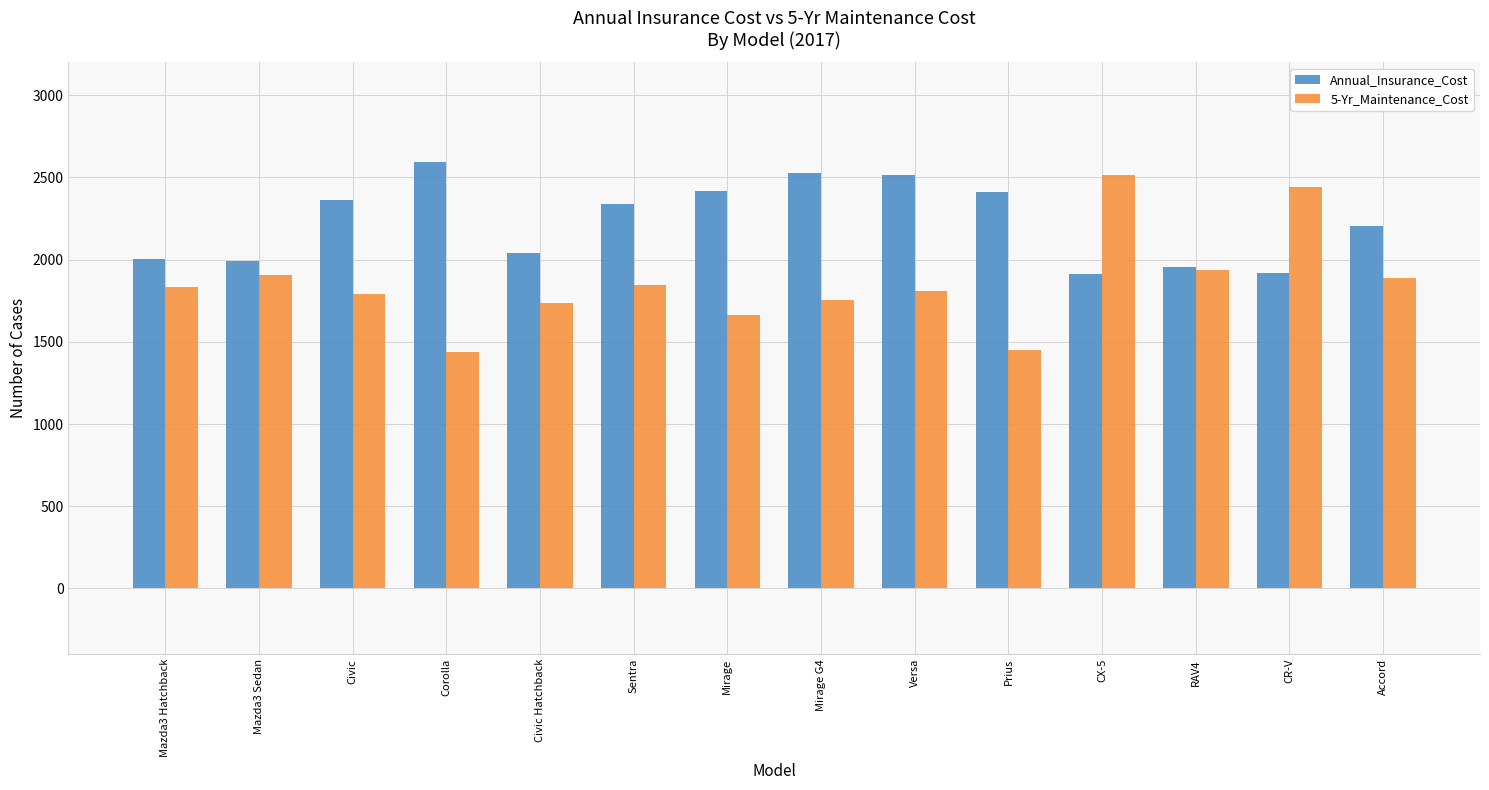

What is the difference between the maximum and minimum values in the 5-Yr_Maintenance_Cost series?

1081